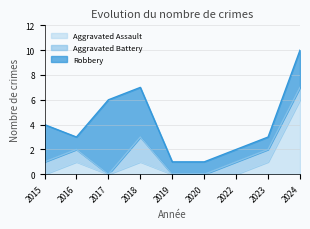

Reading left to right, what are all the values shown in this chart?

Aggravated Assault: 2015=0	2016=1	2017=0	2018=1	2019=0	2020=0	2022=0	2023=1	2024=6
Aggravated Battery: 2015=1	2016=1	2017=0	2018=2	2019=0	2020=0	2022=1	2023=1	2024=1
Robbery: 2015=3	2016=1	2017=6	2018=4	2019=1	2020=1	2022=1	2023=1	2024=3